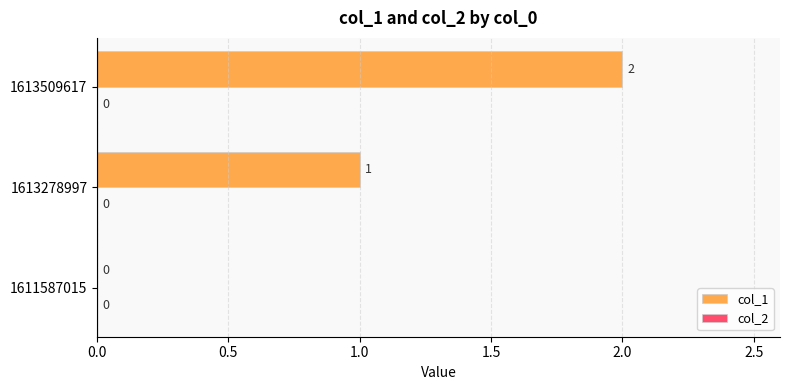

What is the sum of the values at 1613278997 and 1613509617?

3